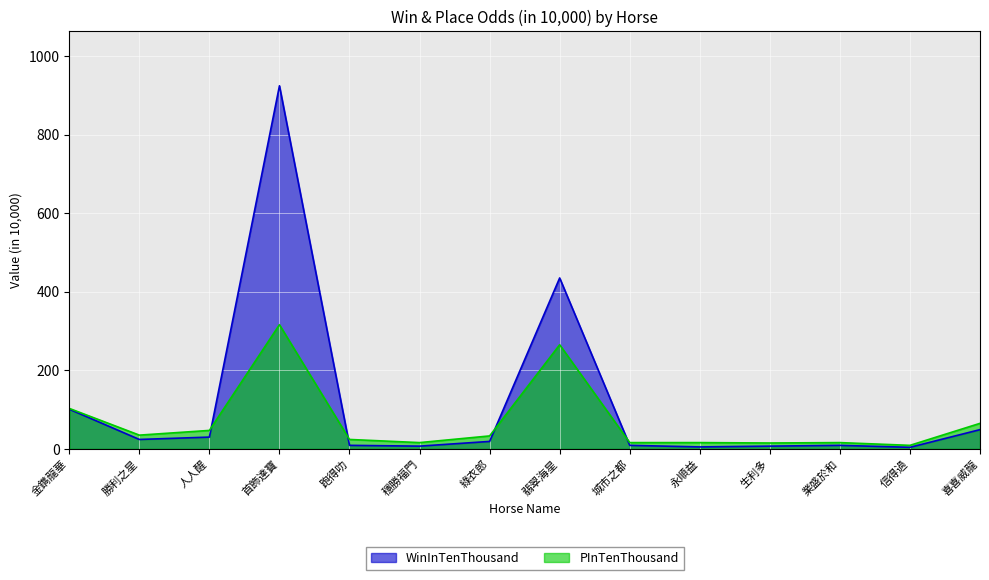

What is the average value of the PInTenThousand series?

70